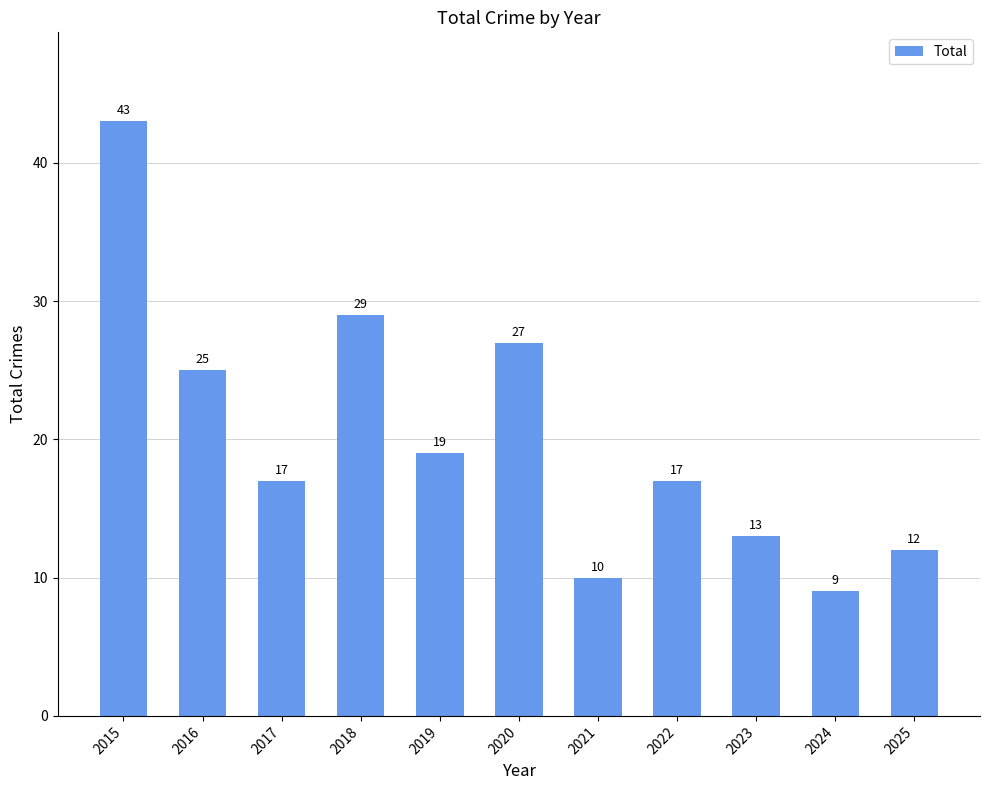

At which category does the chart reach its minimum across all series?

2024